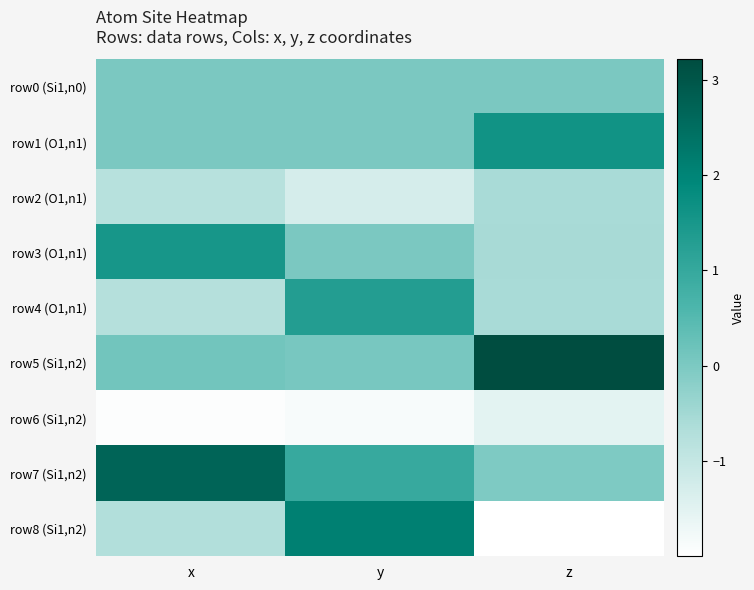

What is the total value across all series at z?

-0.4